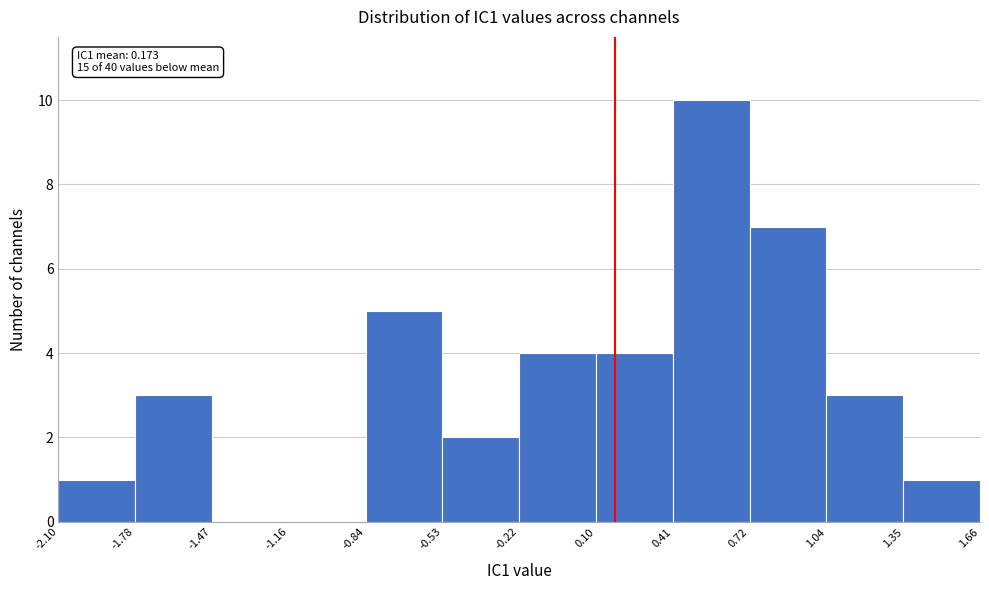

Over which range of the x-axis is the bar tallest?

0.41 to 0.72